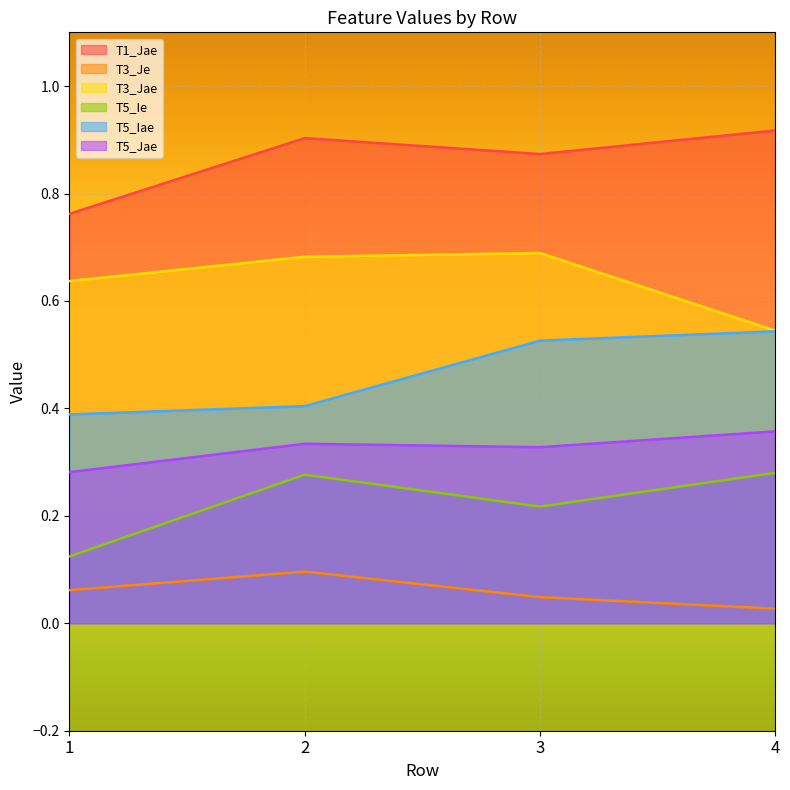

Reading left to right, what are all the values shown in this chart?

T1_Jae: 1=0.8	2=0.9	3=0.9	4=0.9
T3_Je: 1=0.1	2=0.1	3=0.0	4=0.0
T3_Jae: 1=0.6	2=0.7	3=0.7	4=0.5
T5_Ie: 1=0.1	2=0.3	3=0.2	4=0.3
T5_Iae: 1=0.4	2=0.4	3=0.5	4=0.5
T5_Jae: 1=0.3	2=0.3	3=0.3	4=0.4